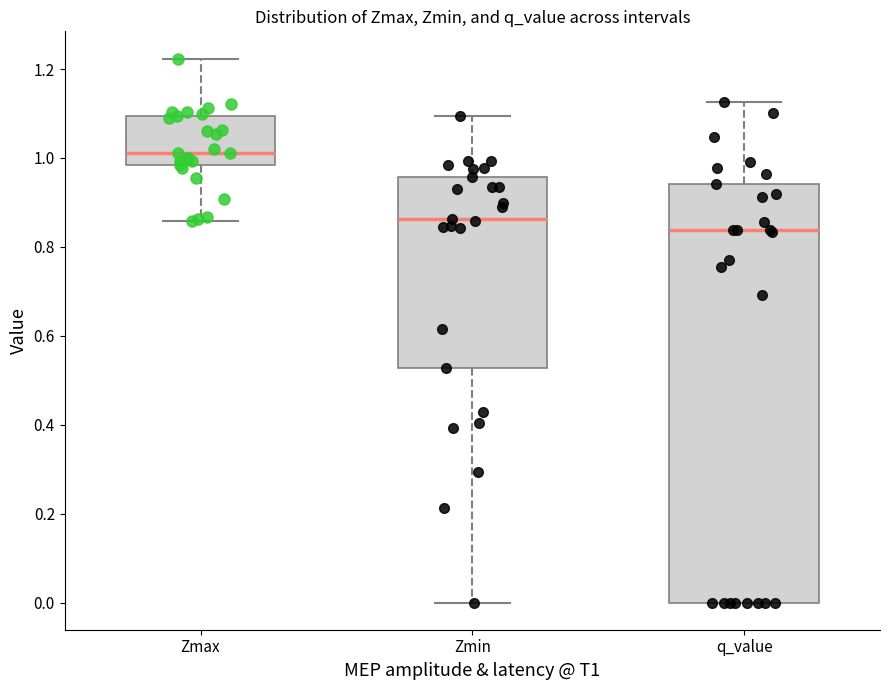

Reading left to right, read every box against the y-axis: the position of its median line, the range the box covers, and the ends of its whiskers. The values are not printed on the chart, so give them approximately, as read against the axis.

Zmax: median 1.02, box 0.98 to 1.10, whiskers 0.86 to 1.22
Zmin: median 0.86, box 0.52 to 0.96, whiskers 0.00 to 1.10
q_value: median 0.84, box 0.00 to 0.94, whiskers 0.00 to 1.12